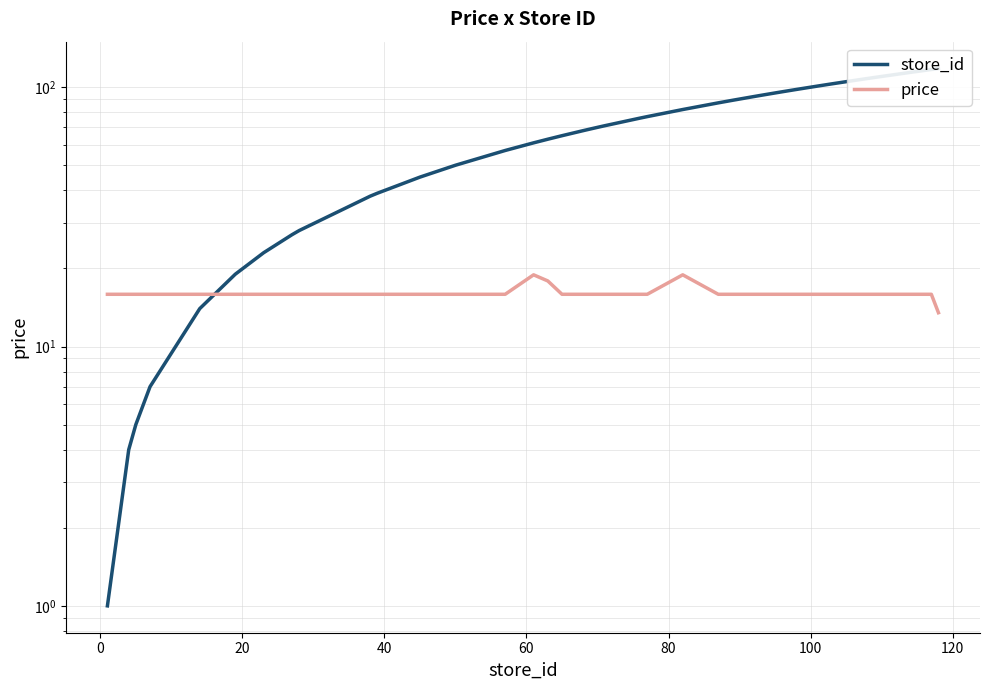

What are all the series names shown in the legend?

store_id, price